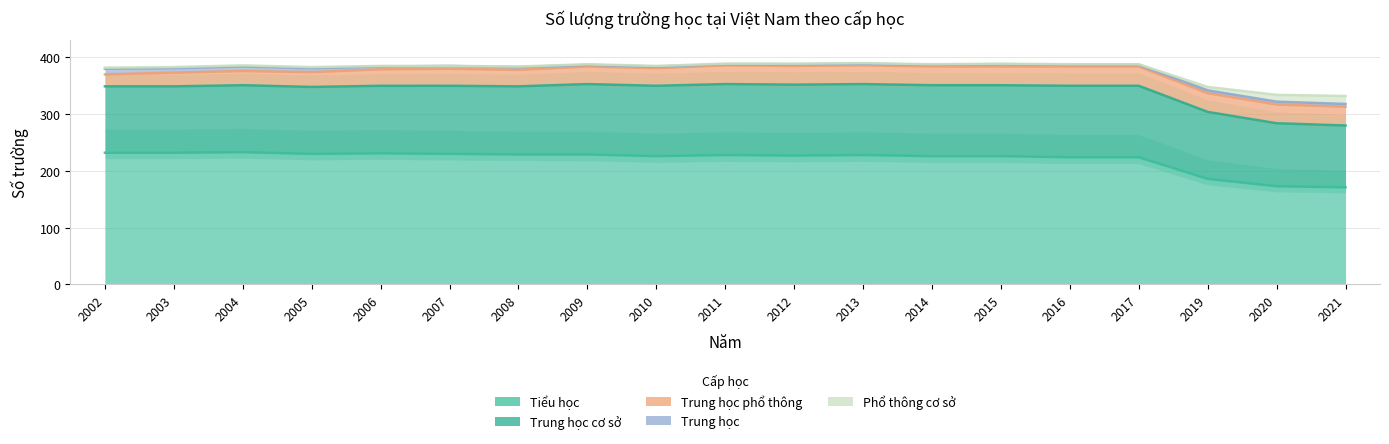

True or false: Trung học cơ sở has a value of 125 at 2015.

True